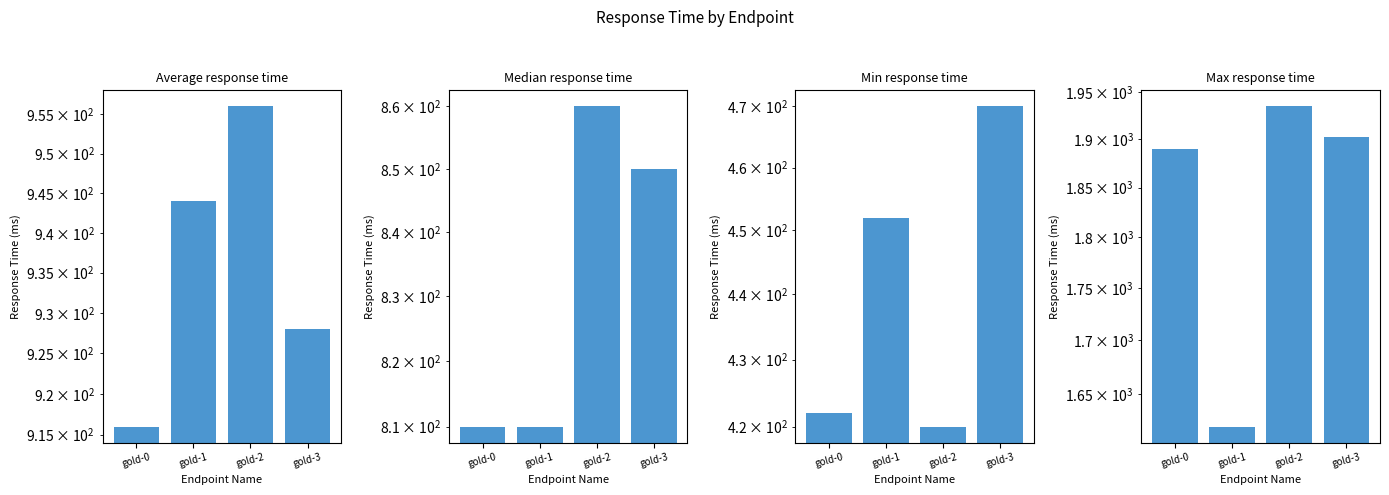

Rank the series by their maximum value, from lowest to highest.

Min response time, Median response time, Average response time, Max response time